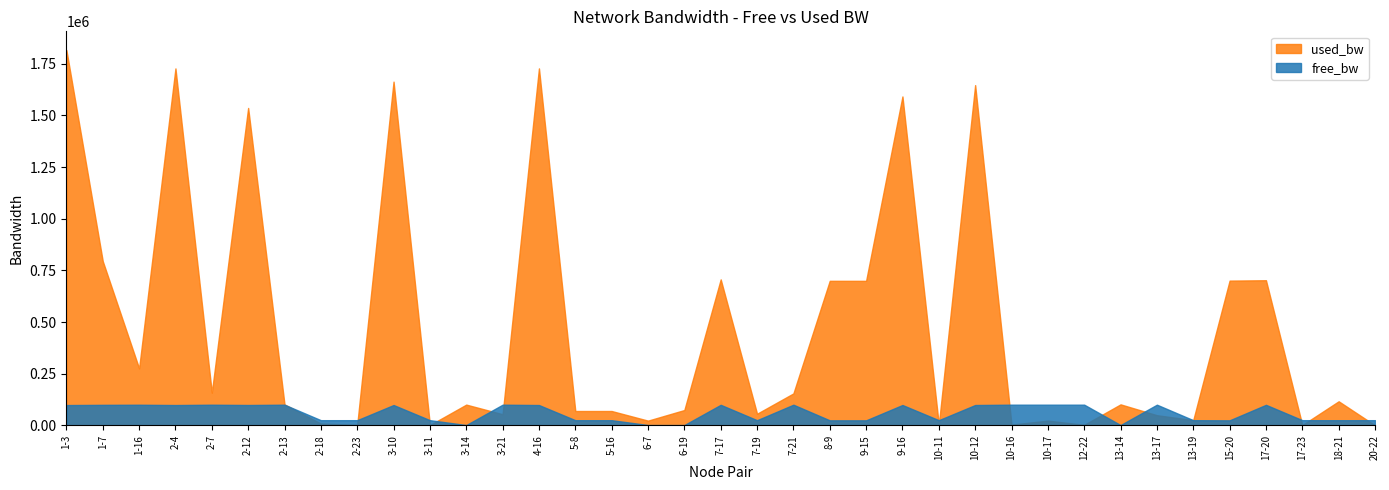

How many distinct data groups are displayed?

2